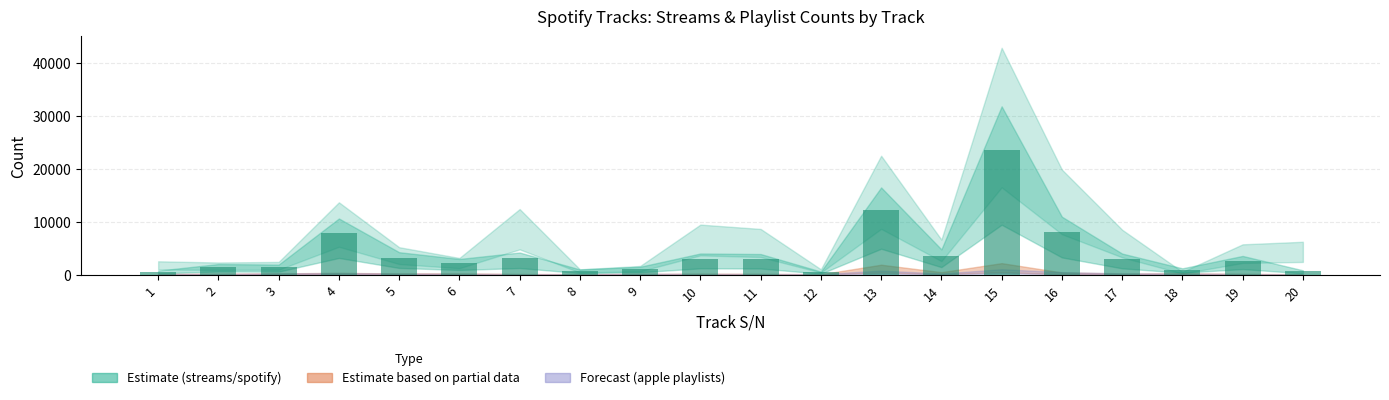

What is the sum of all values?

82196